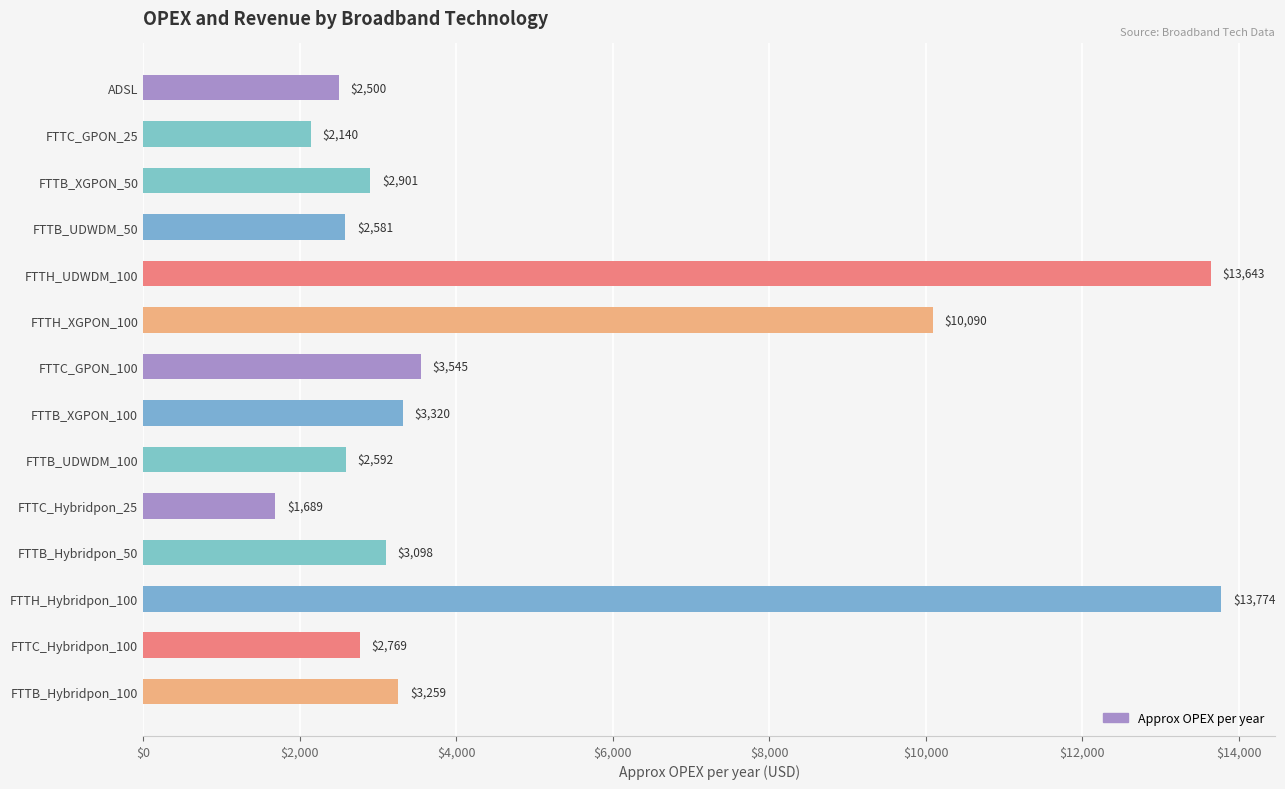

What is the ratio of the value at ADSL to the value at FTTC_GPON_25?

1.2